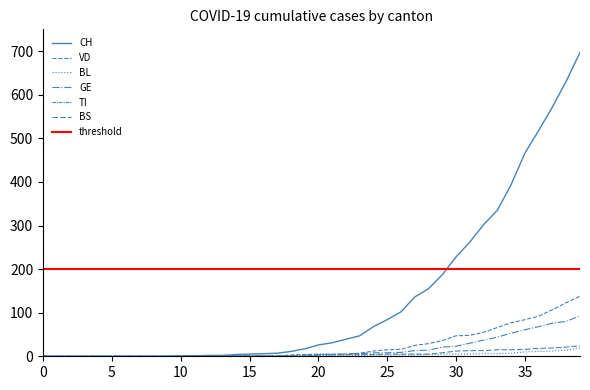

What is the highest value of the BS series?

24